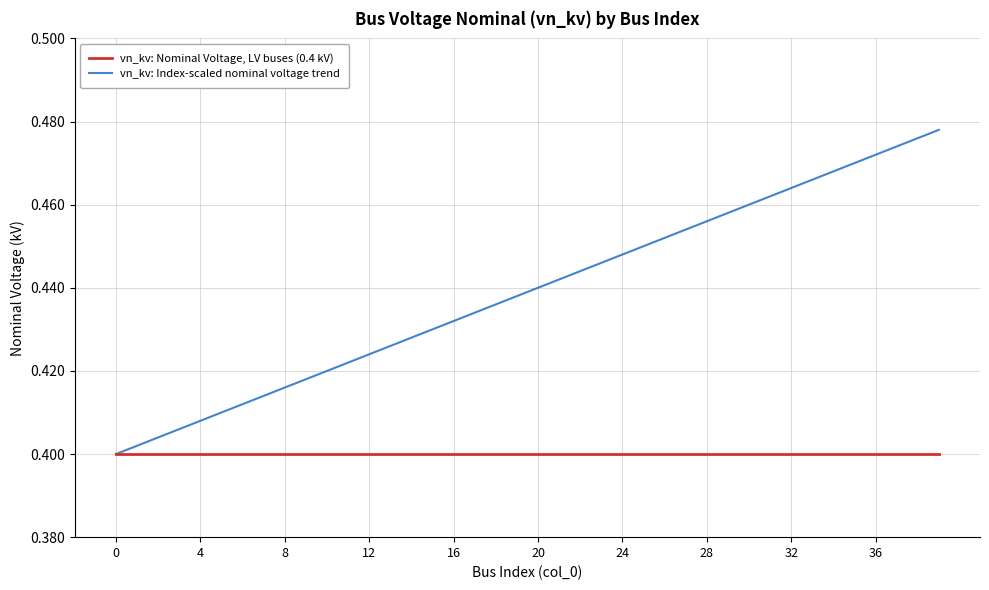

True or false: vn_kv: Index-scaled nominal voltage trend has more than 2 points higher than both neighbors.

False